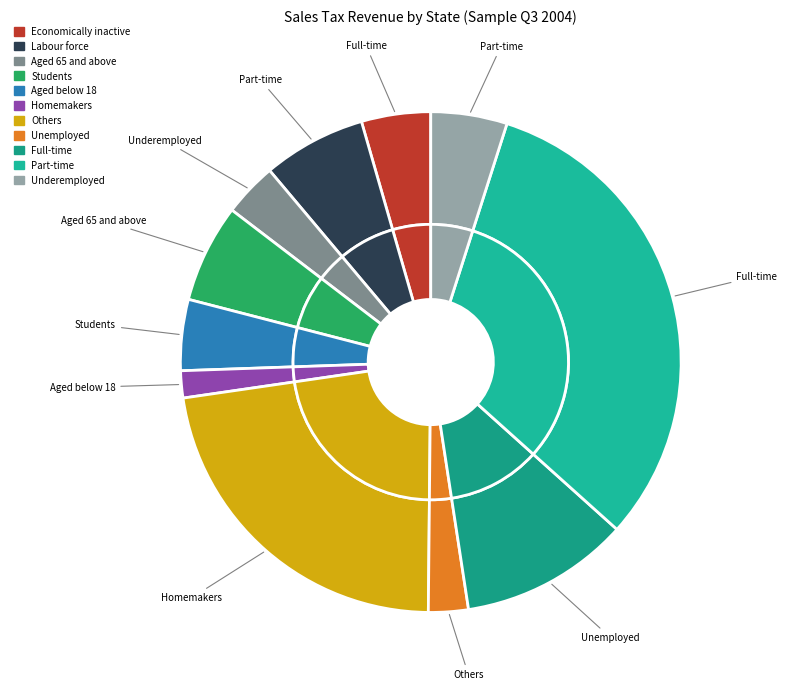

How many segments does this pie chart have?

11